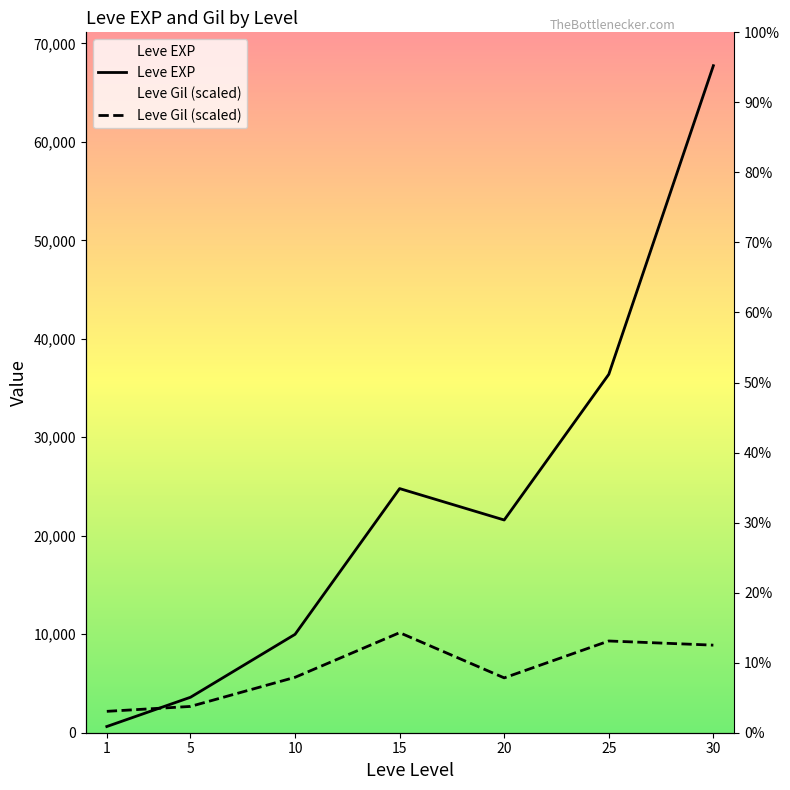

Between 20 and 25, which series saw the biggest shift?

Leve EXP